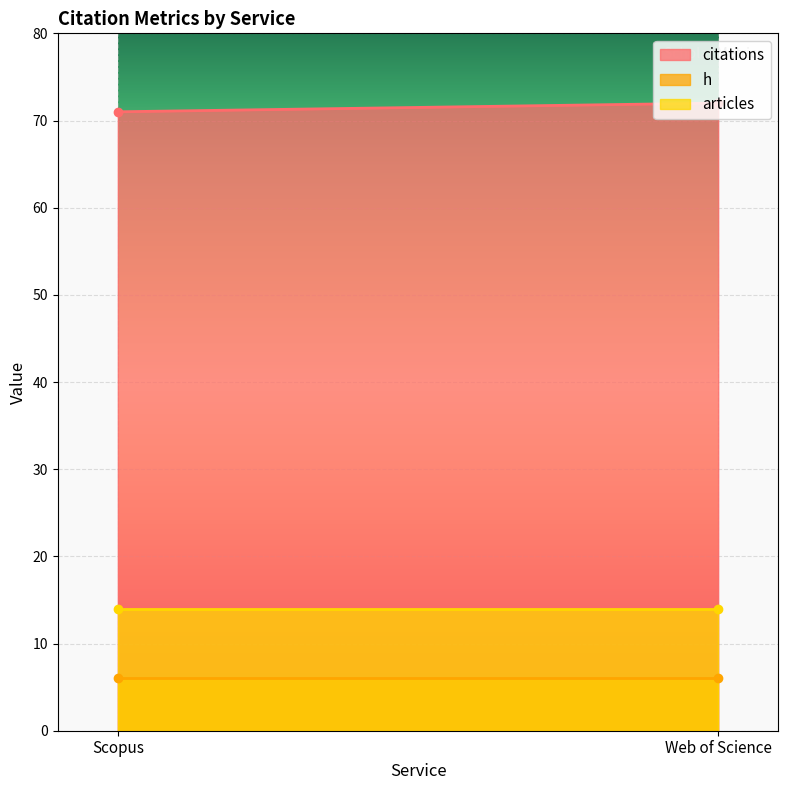

What is the total value across all series at Scopus?

91